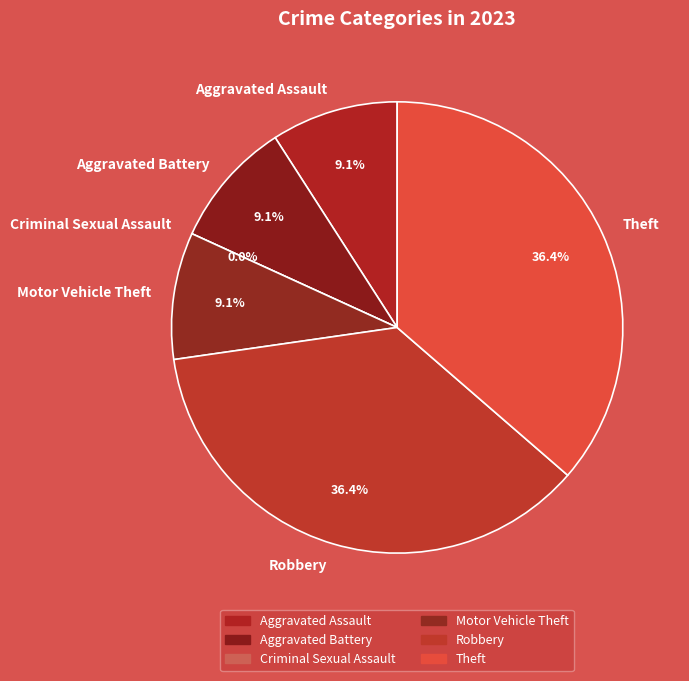

True or false: Aggravated Battery accounts for 9% of the total.

True